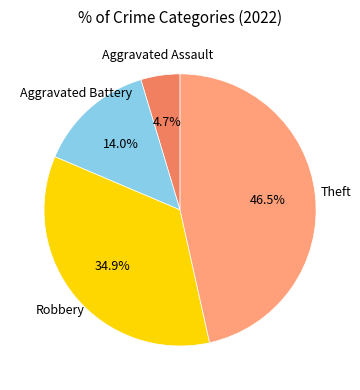

Which has a higher value, Robbery or Aggravated Battery?

Robbery